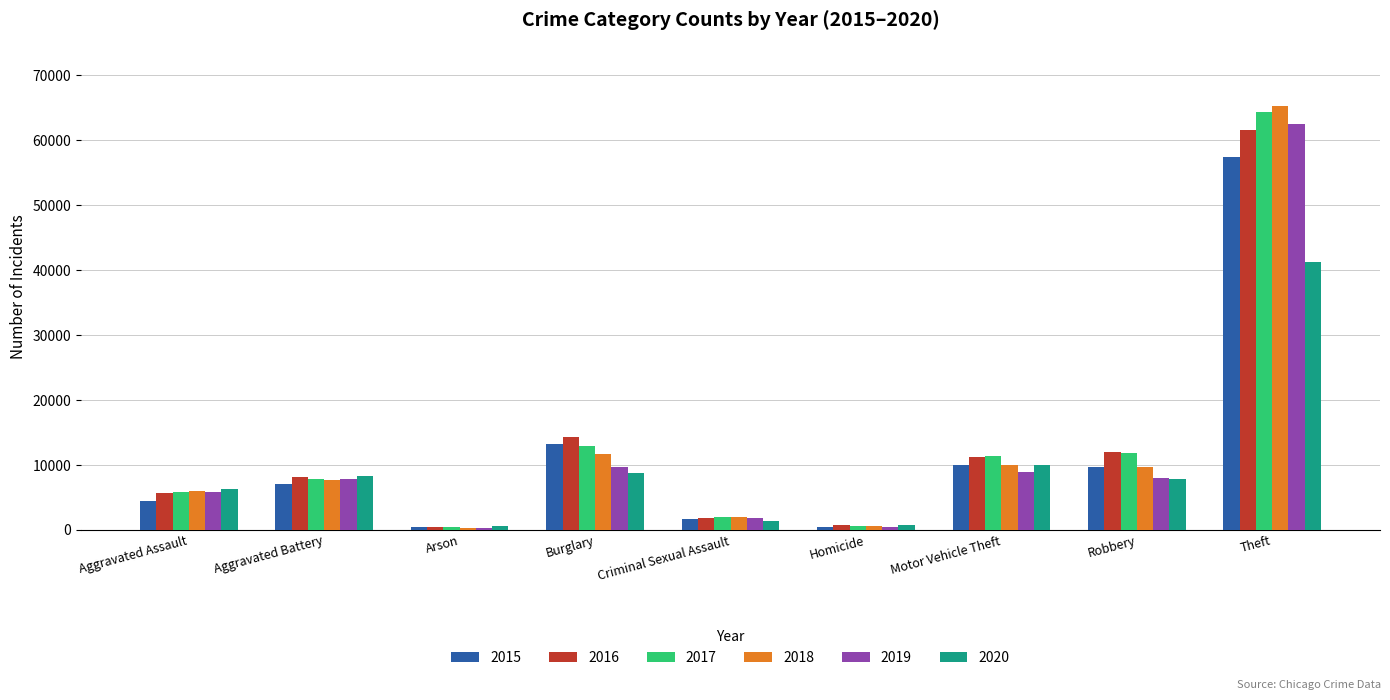

What position from the right is Theft?

1